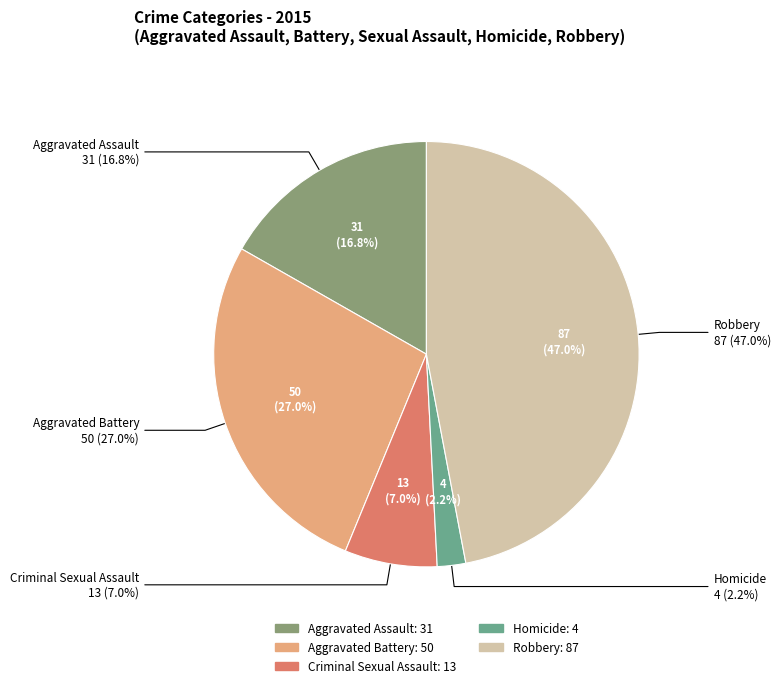

Combined, do Homicide and Aggravated Battery account for over 50%?

No